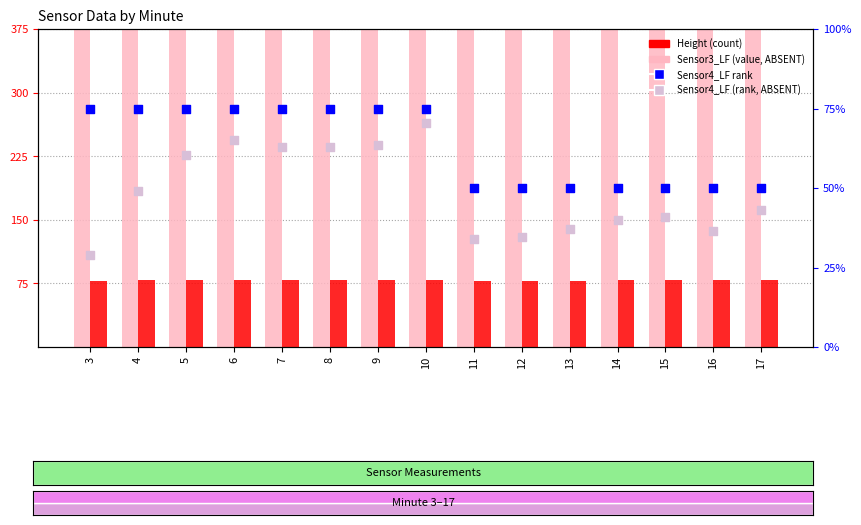

What are all the series names shown in the legend?

Height, Sensor3_LF, Sensor4_LF rank, Sensor4_LF